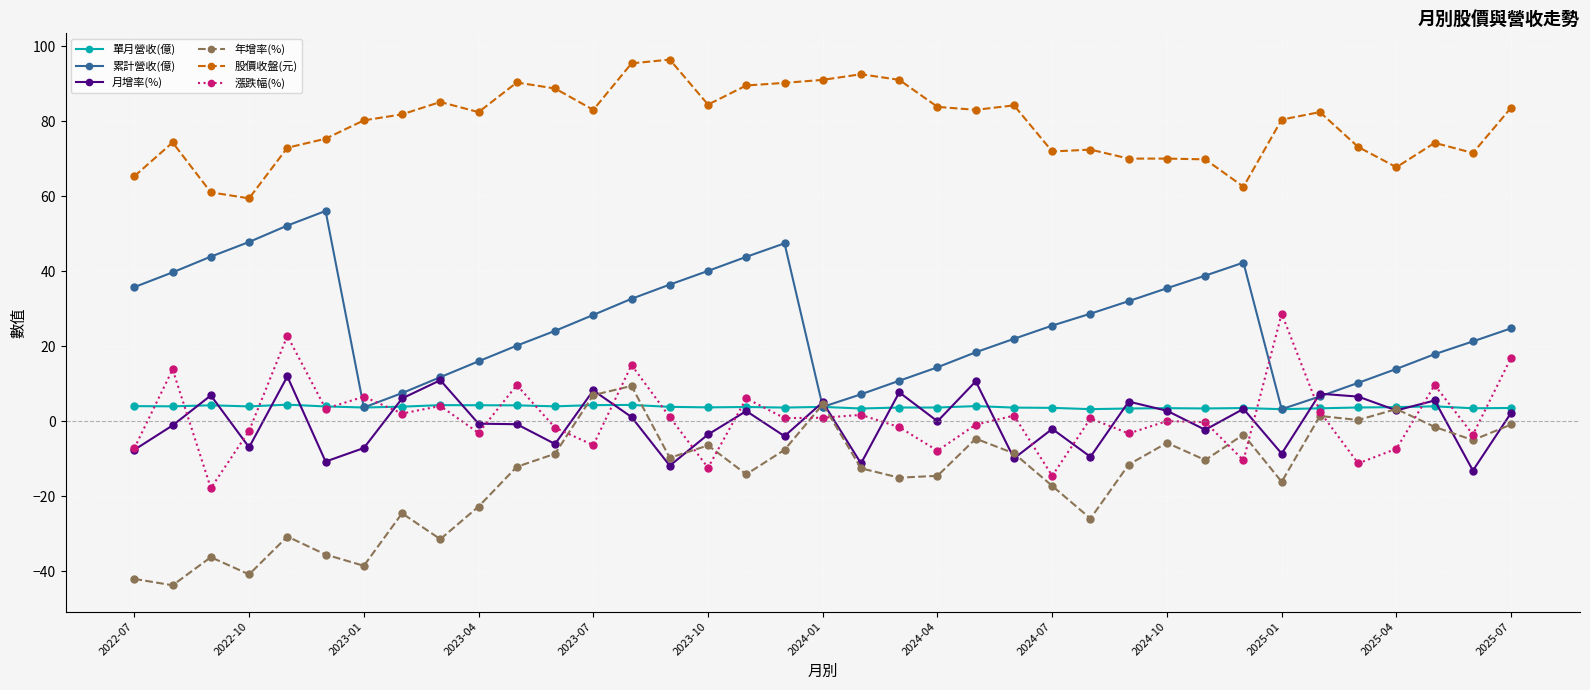

True or false: 股價收盤(元) and 月增率(%) intersect in this chart.

False